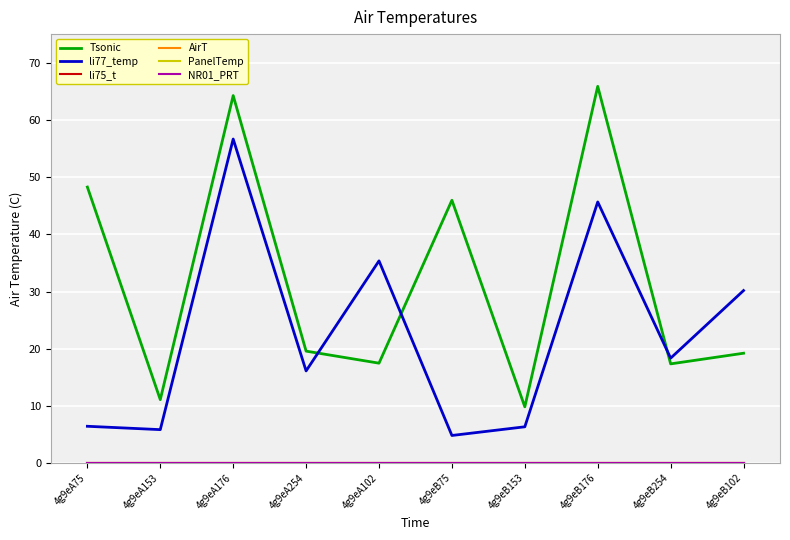

What is the label of the 6th point from the right?

4g9eA102